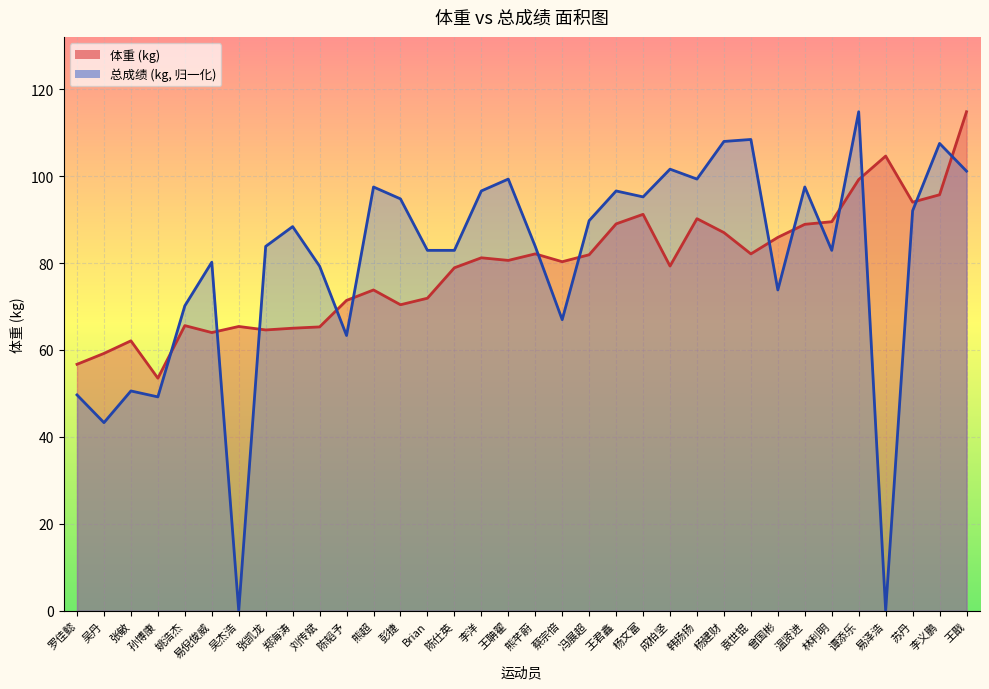

What is the value of the 体重 point at the 24th from the left?

90.2